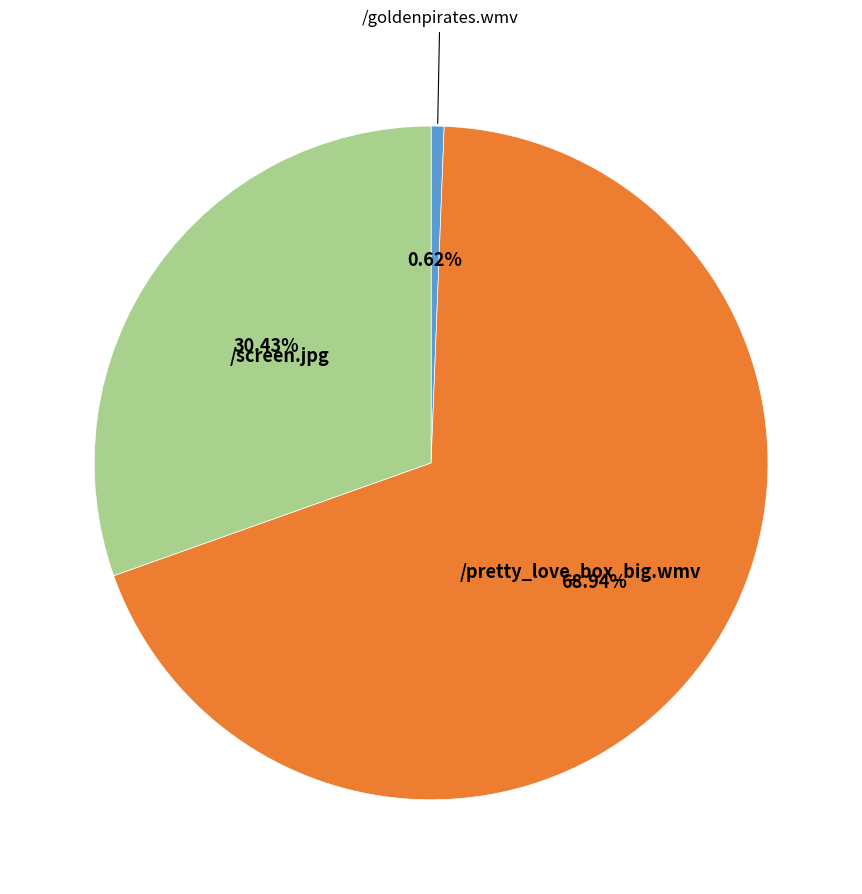

Is there a majority slice in this chart?

Yes